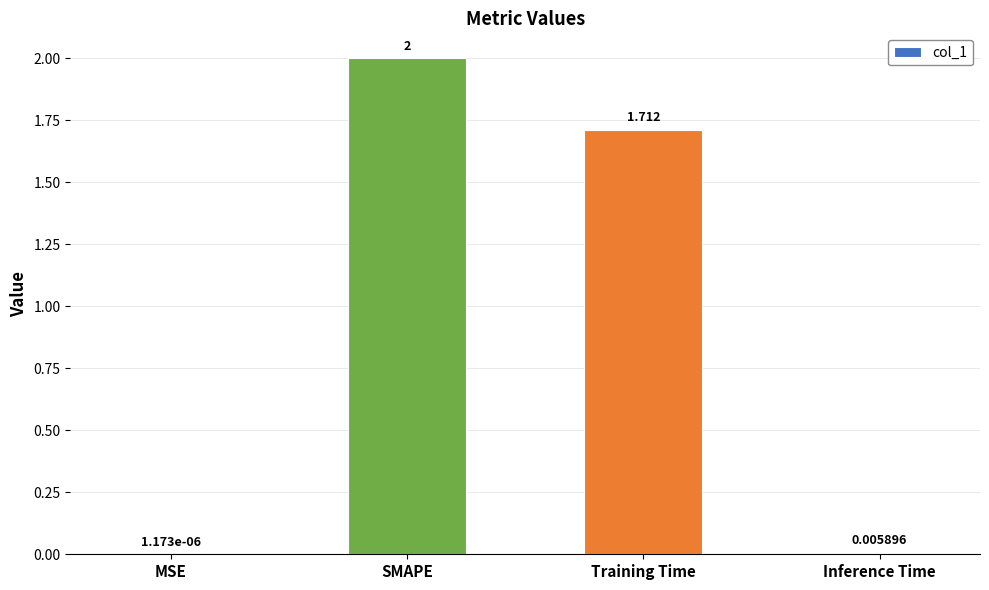

Which has a higher value, SMAPE or Training Time?

SMAPE